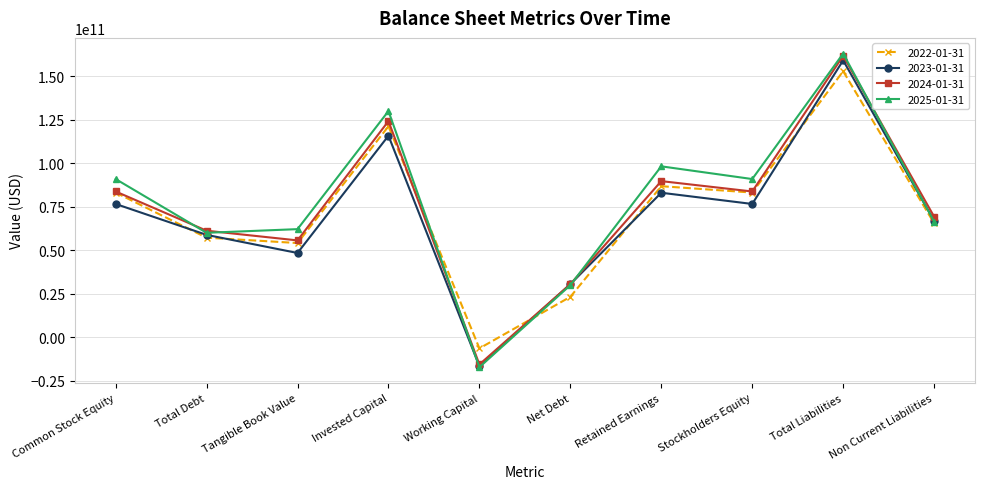

At which category is the sum across all series the highest?

Total Liabilities